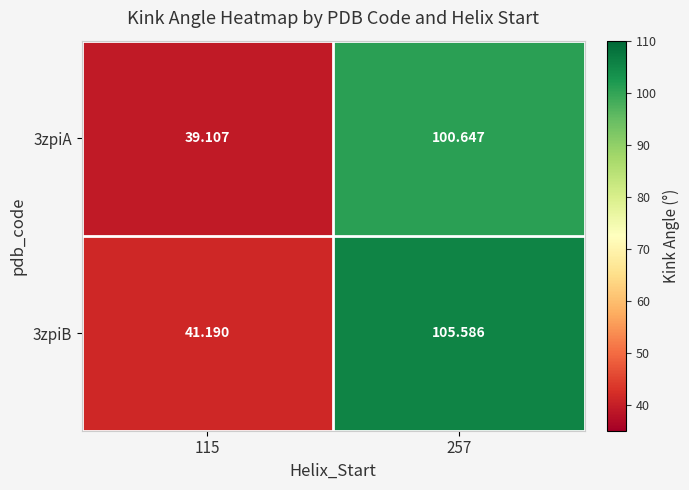

Is the value of 3zpiB at 257 greater than the value of 3zpiA at 257?

Yes